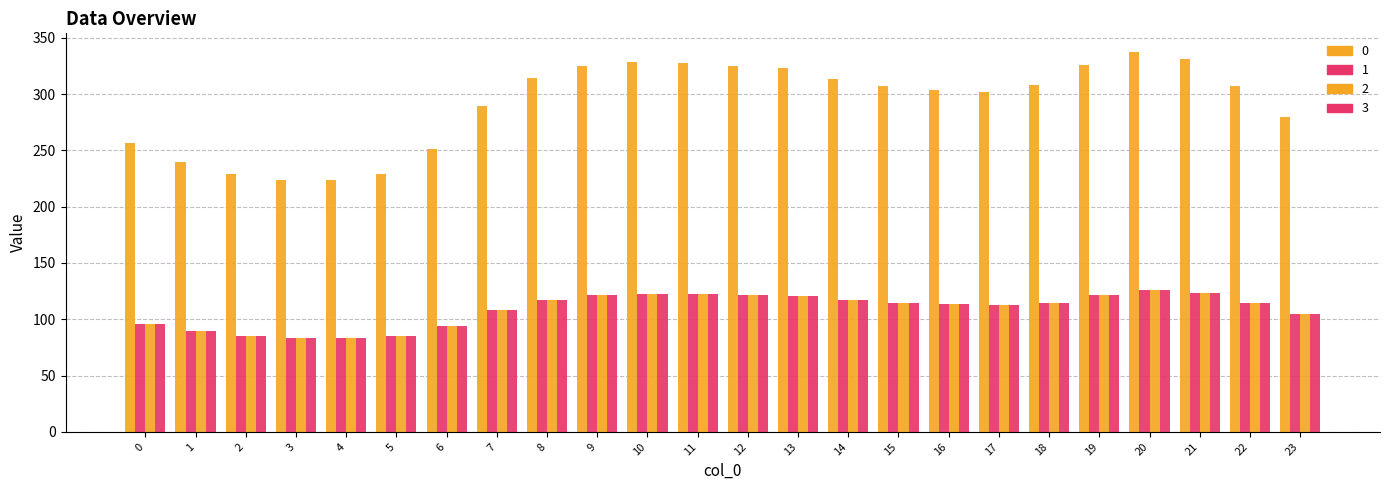

How many bars are there in each group?

4